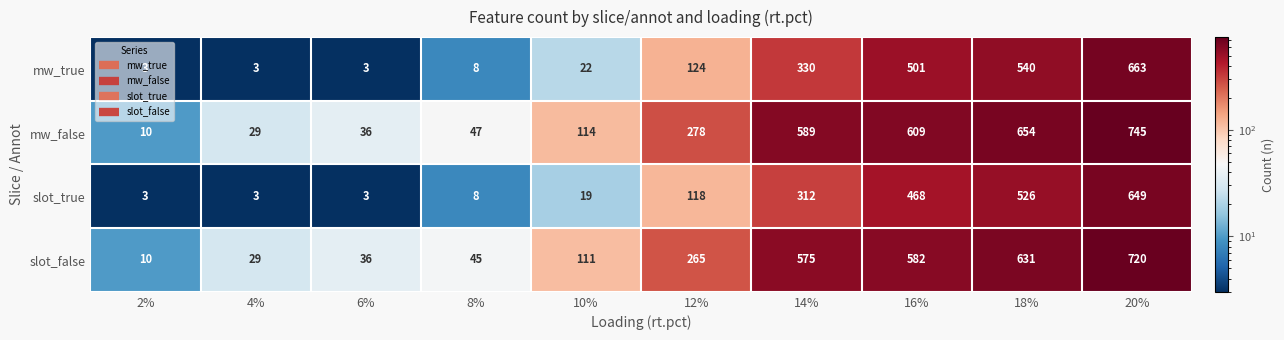

Which category has the highest value across all series?

20%